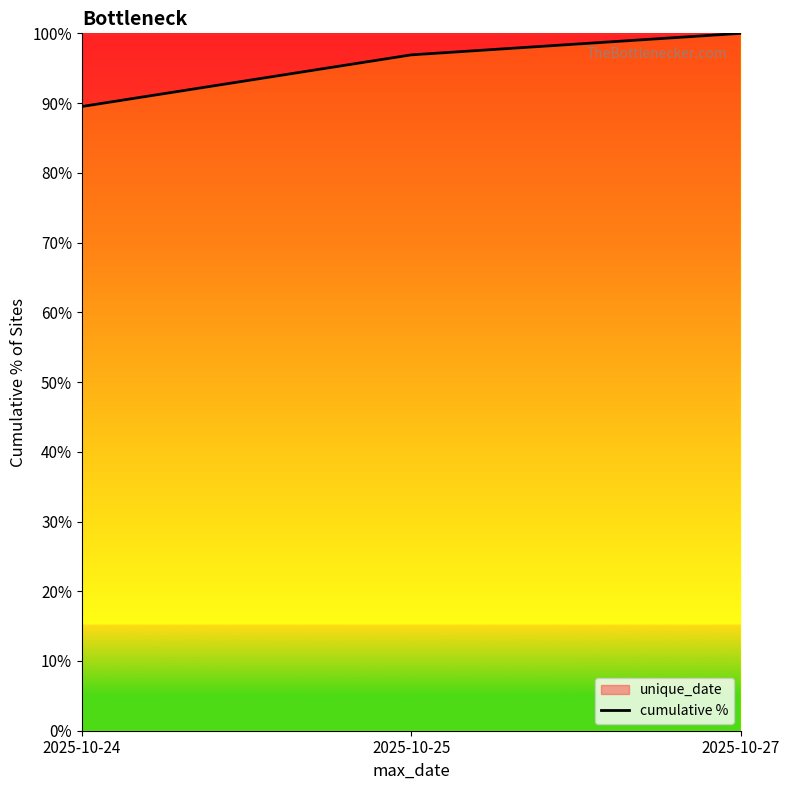

What is the ratio of the value at 2025-10-25 to the value at 2025-10-24?

1.1